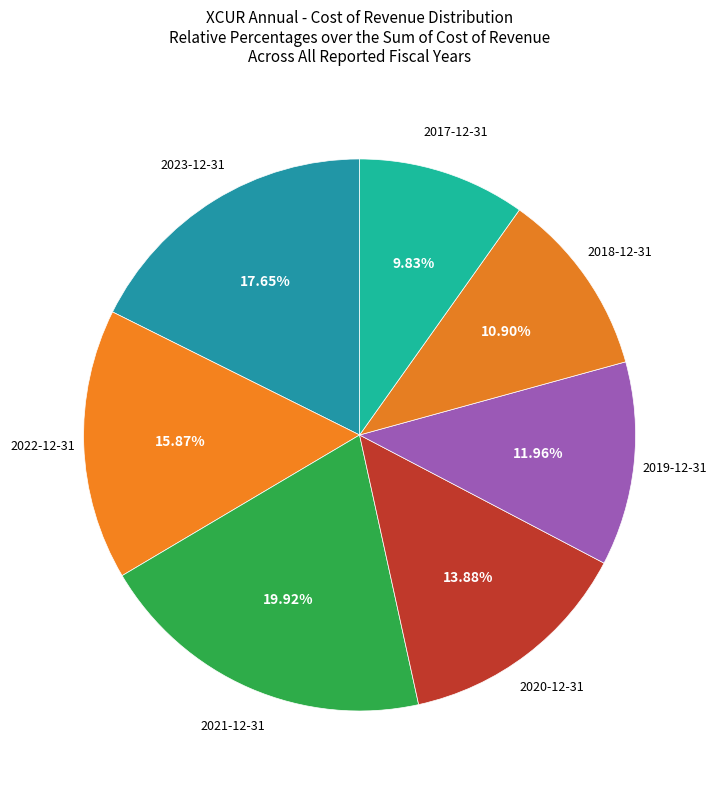

To the nearest percent, what portion does 2019-12-31 represent?

12%